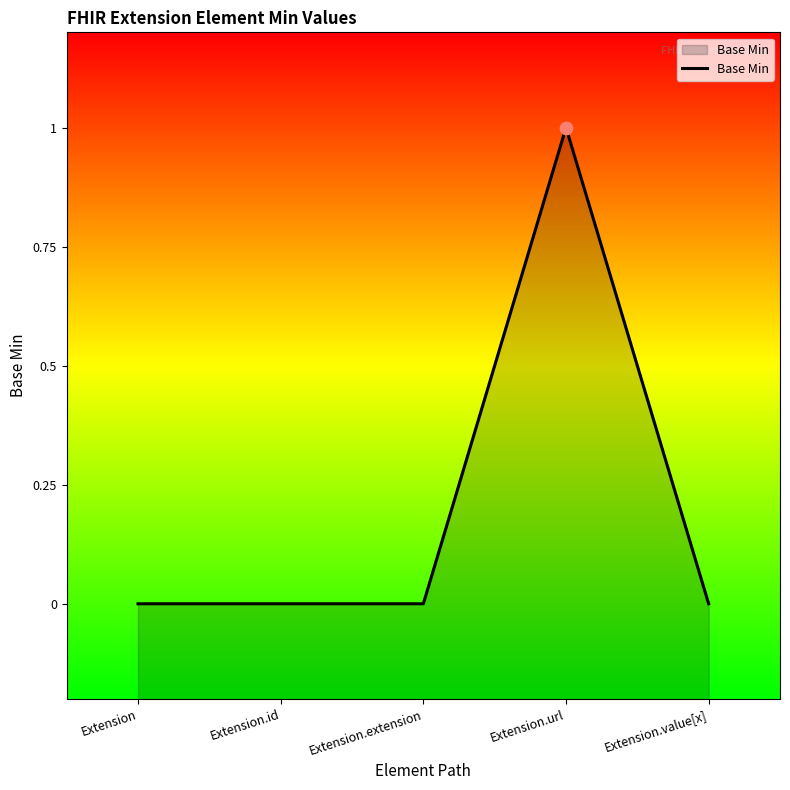

Between Extension.extension and Extension.url, which is larger?

Extension.url